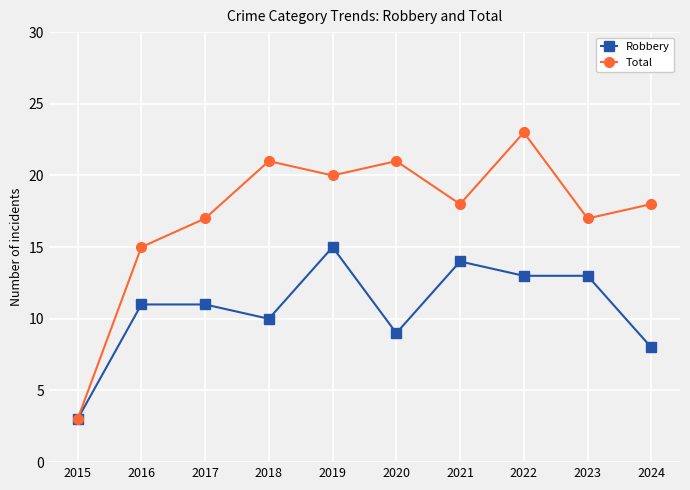

Which series has the largest range (max minus min)?

Total